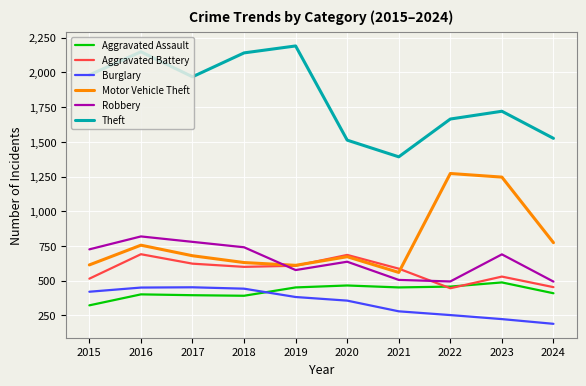

At which category is the sum across all series the highest?

2016